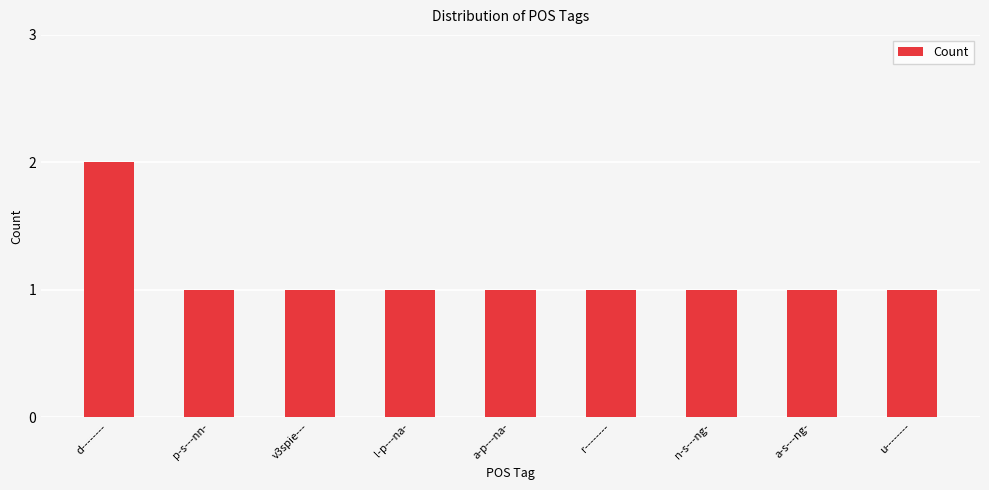

How many bars are there in total?

9